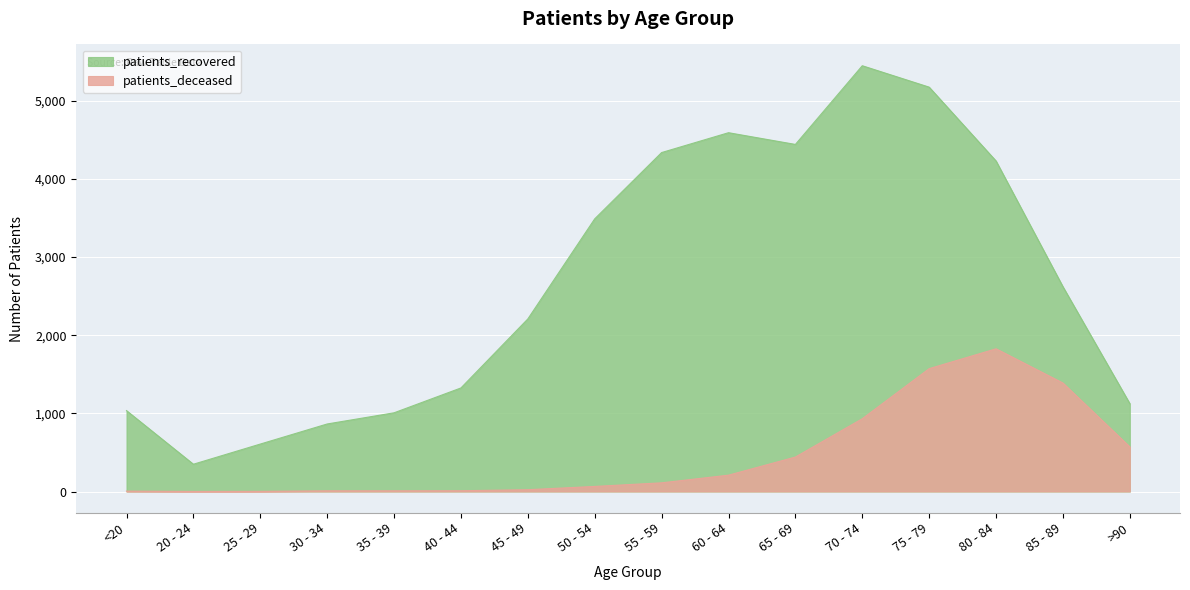

Rank the categories by patients_deceased value from lowest to highest.

20 - 24, 25 - 29, <20, 30 - 34, 35 - 39, 40 - 44, 45 - 49, 50 - 54, 55 - 59, 60 - 64, 65 - 69, >90, 70 - 74, 85 - 89, 75 - 79, 80 - 84